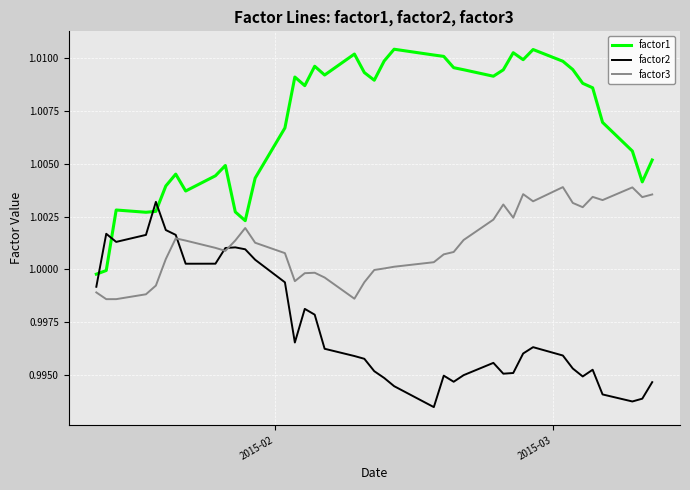

True or false: factor2 and factor3 intersect in this chart.

True